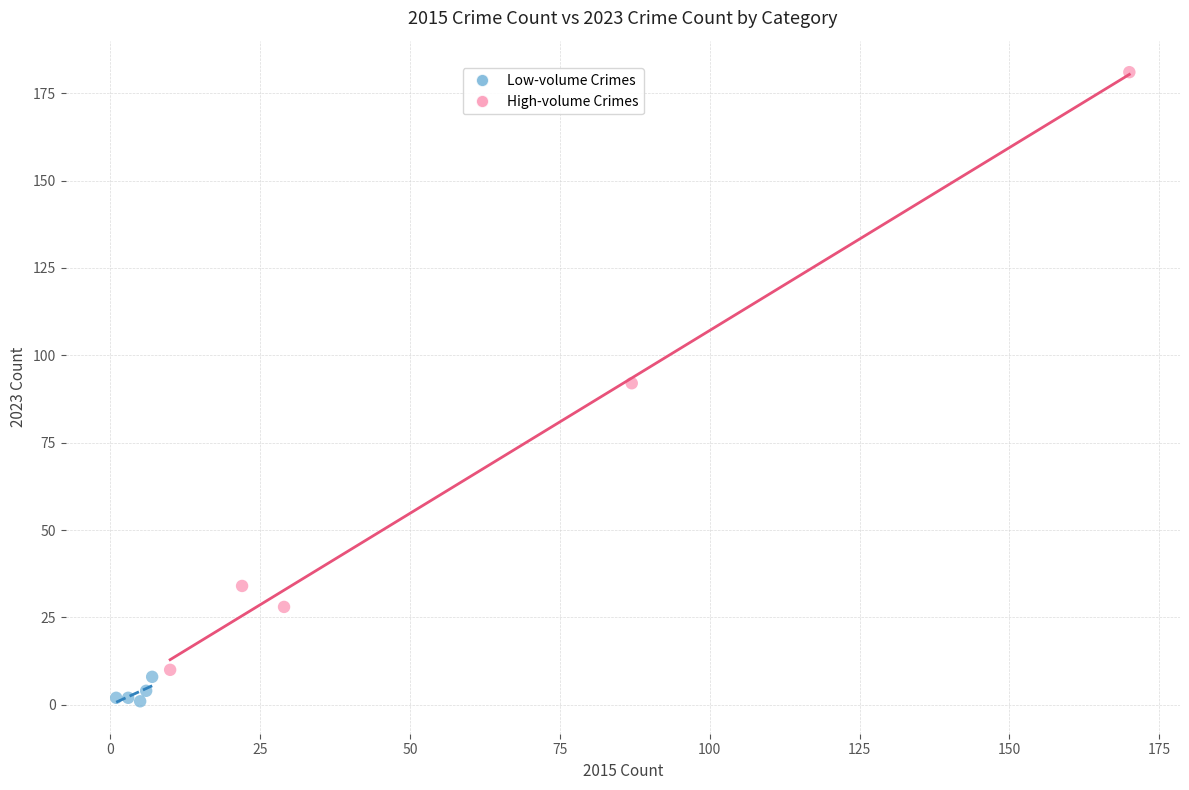

Which series contains the lowest Y value?

Low-volume Crimes